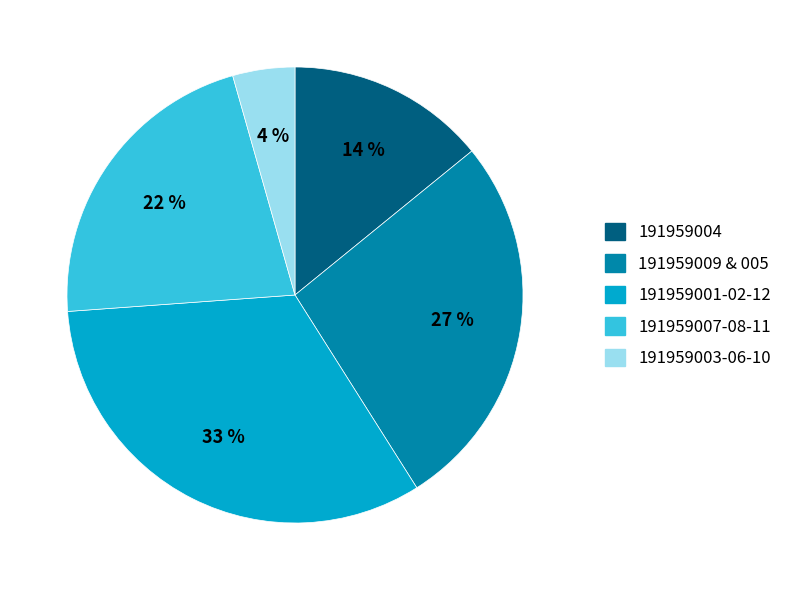

Is there a majority slice in this chart?

No